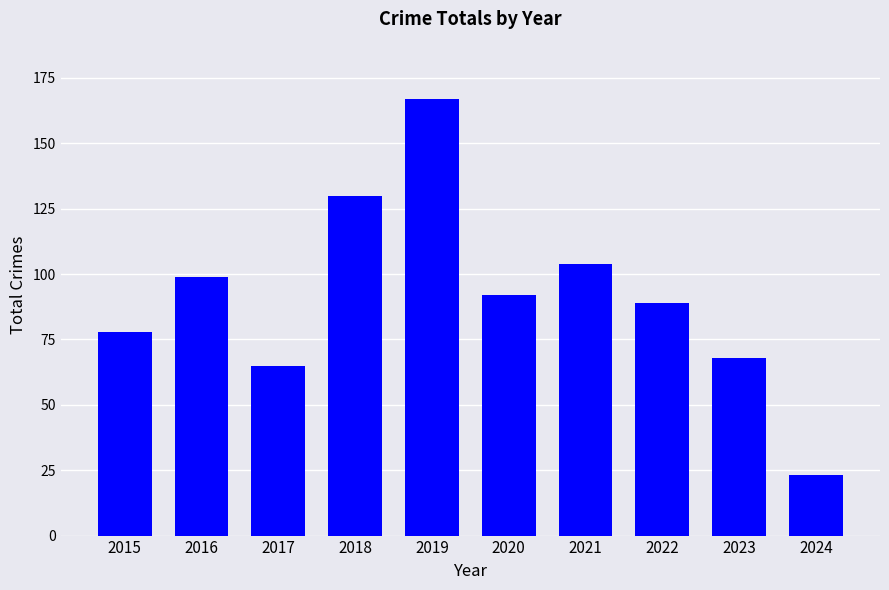

Reading left to right, transcribe all the data shown in this chart.

78	99	65	130	167	92	104	89	68	23